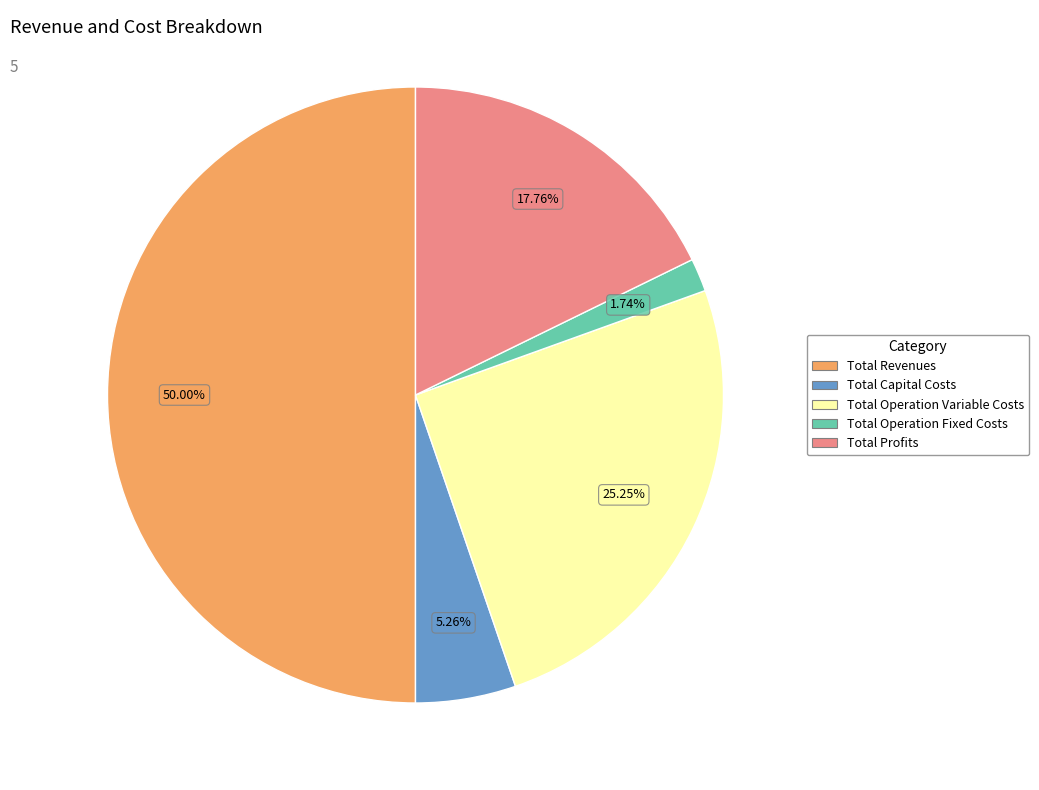

Count the number of slices in the pie.

5